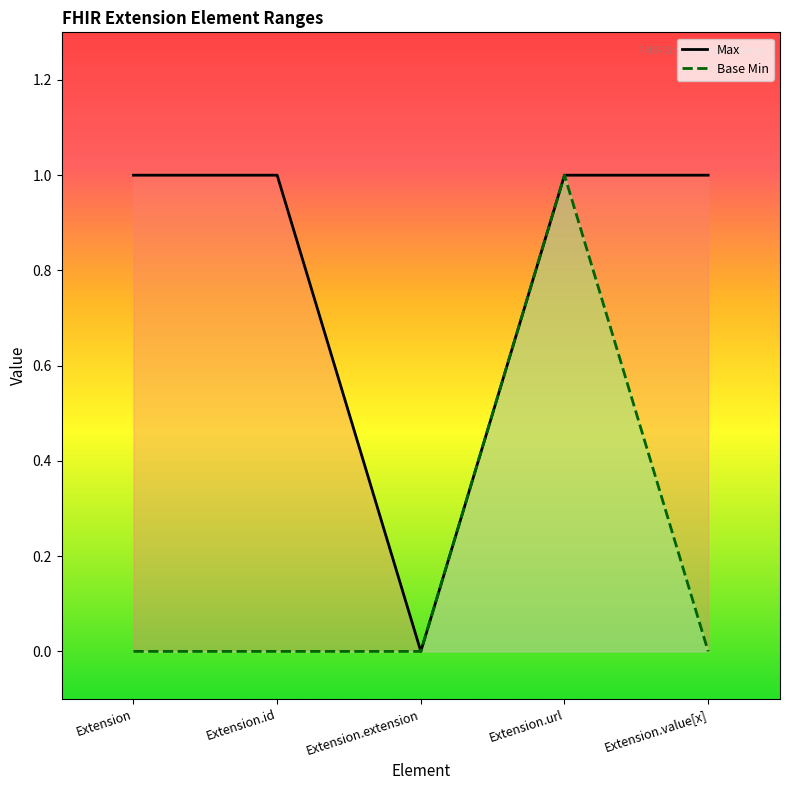

Rank the series at Extension.id from lowest to highest value.

Base Min, Max